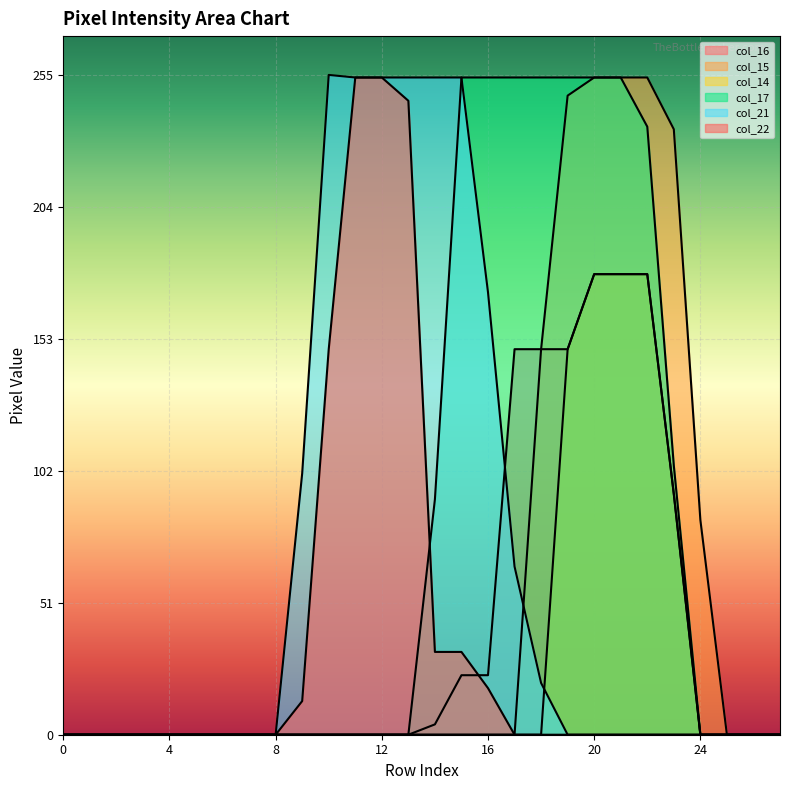

Reading right to left, transcribe all the data shown in this chart.

col_16: 27=0	26=0	25=0	24=0	23=93	22=178	21=178	20=178	19=149	18=149	17=149	16=23	15=23	14=4	13=0	12=0	11=0	10=0	9=0	8=0	7=0	6=0	5=0	4=0	3=0	2=0	1=0	0=0
col_15: 27=0	26=0	25=0	24=83	23=234	22=254	21=254	20=254	19=247	18=149	17=0	16=0	15=0	14=0	13=0	12=0	11=0	10=0	9=0	8=0	7=0	6=0	5=0	4=0	3=0	2=0	1=0	0=0
col_14: 27=0	26=0	25=0	24=0	23=93	22=178	21=178	20=178	19=149	18=0	17=0	16=0	15=0	14=0	13=0	12=0	11=0	10=0	9=0	8=0	7=0	6=0	5=0	4=0	3=0	2=0	1=0	0=0
col_17: 27=0	26=0	25=0	24=0	23=104	22=235	21=254	20=254	19=254	18=254	17=254	16=254	15=254	14=91	13=0	12=0	11=0	10=0	9=0	8=0	7=0	6=0	5=0	4=0	3=0	2=0	1=0	0=0
col_21: 27=0	26=0	25=0	24=0	23=0	22=0	21=0	20=0	19=0	18=20	17=65	16=171	15=254	14=254	13=254	12=254	11=254	10=255	9=101	8=0	7=0	6=0	5=0	4=0	3=0	2=0	1=0	0=0
col_22: 27=0	26=0	25=0	24=0	23=0	22=0	21=0	20=0	19=0	18=0	17=0	16=18	15=32	14=32	13=245	12=254	11=254	10=149	9=13	8=0	7=0	6=0	5=0	4=0	3=0	2=0	1=0	0=0